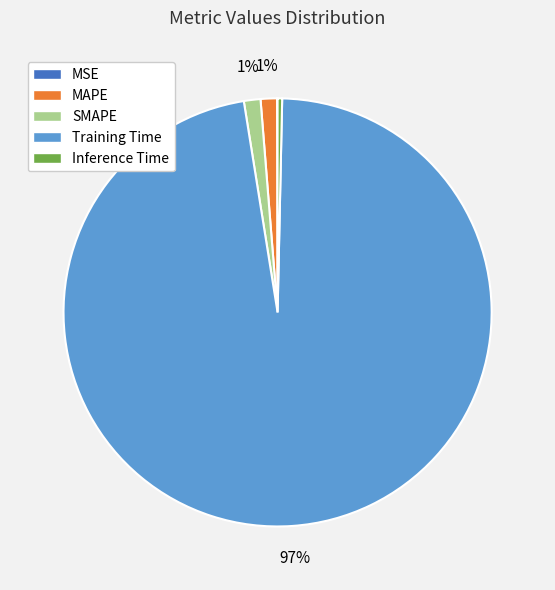

Is there a majority slice in this chart?

Yes